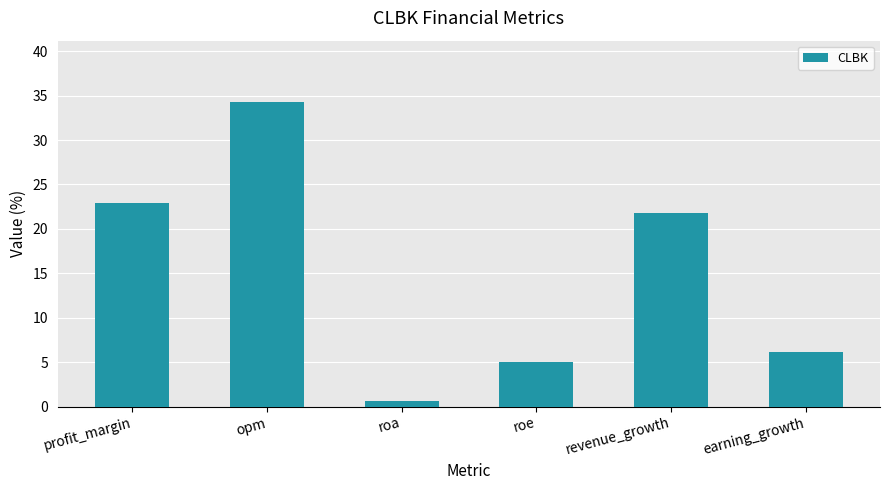

What is the average value?

15.1